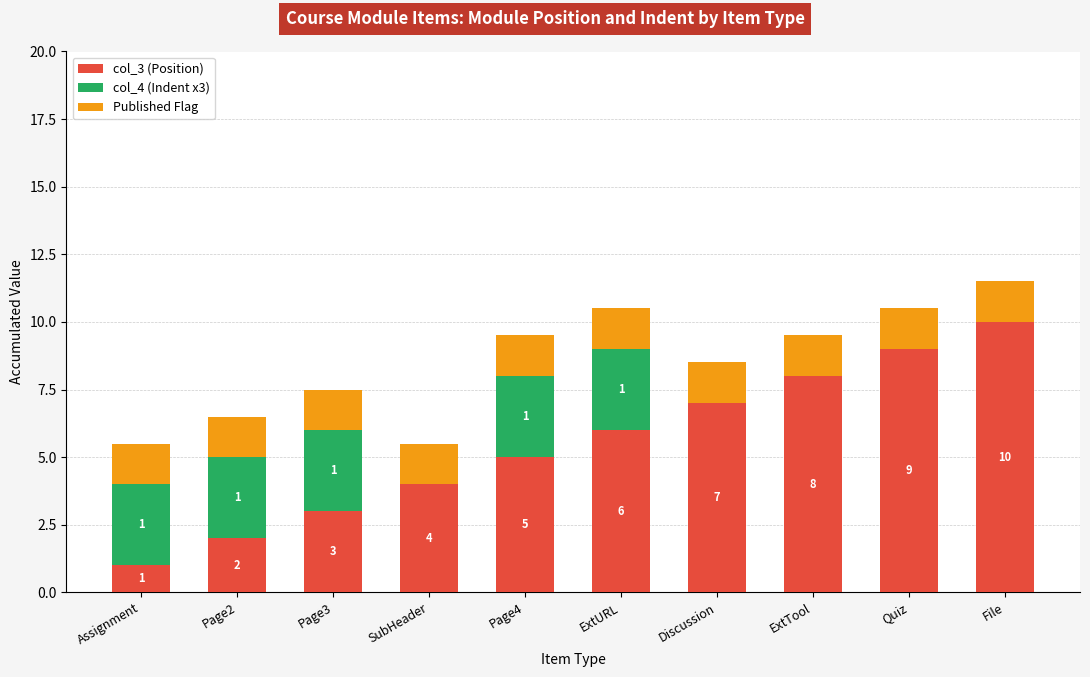

What is the sum of all col_3 (Position) values?

55.0